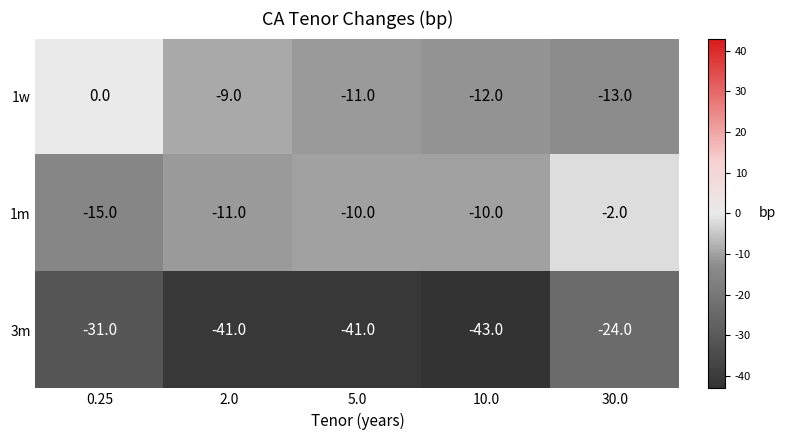

Which category has the lowest value in the 1m series?

0.25